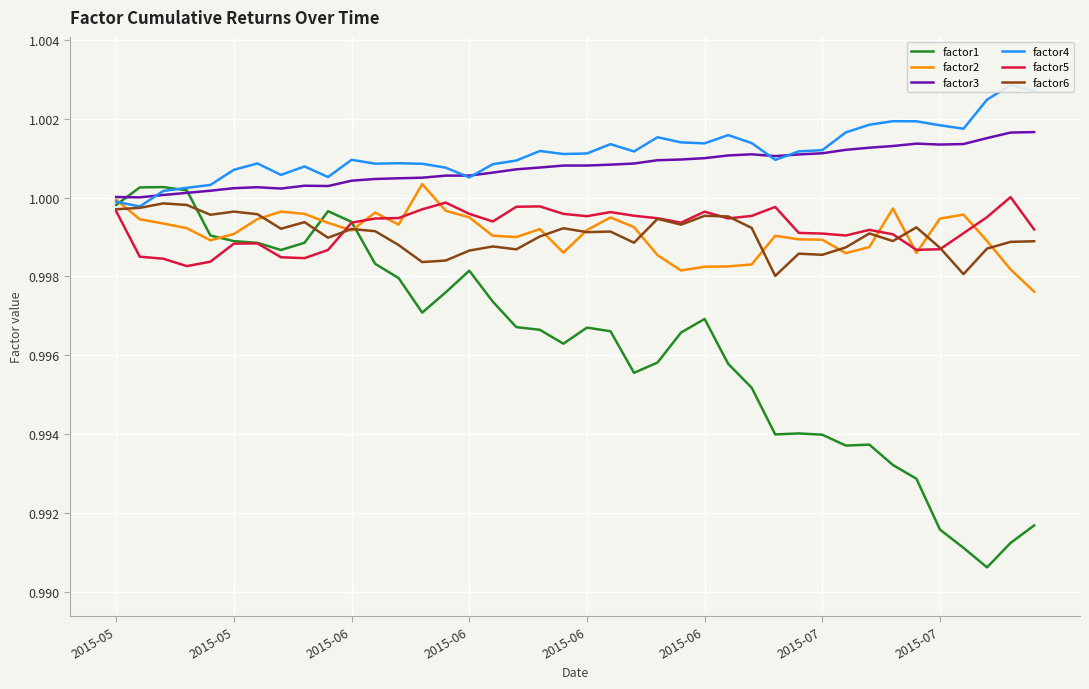

What is the minimum value shown in the chart?

1.0